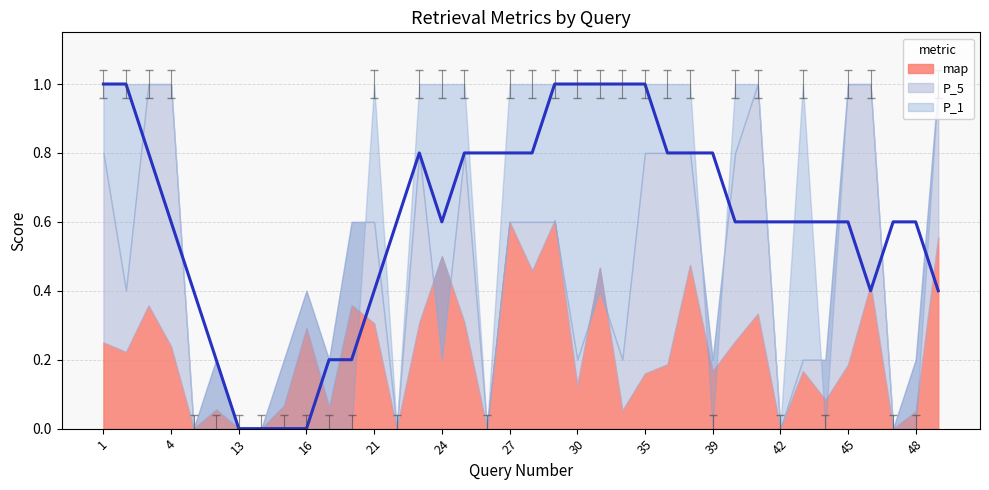

How many interior local peaks does the map series have?

12